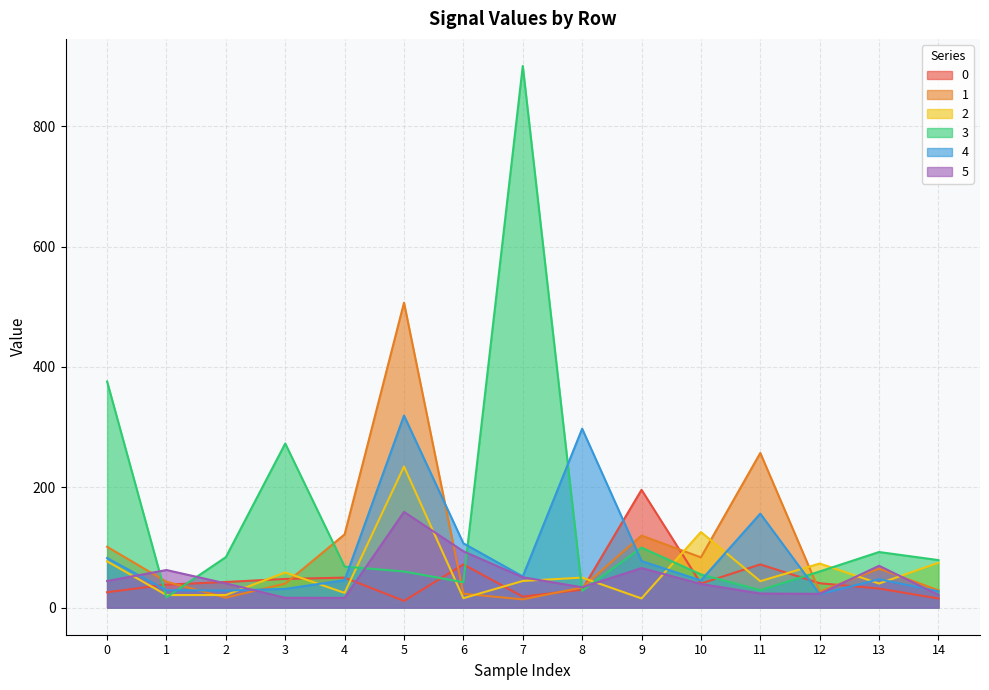

How many times do 5 and 4 cross each other?

4